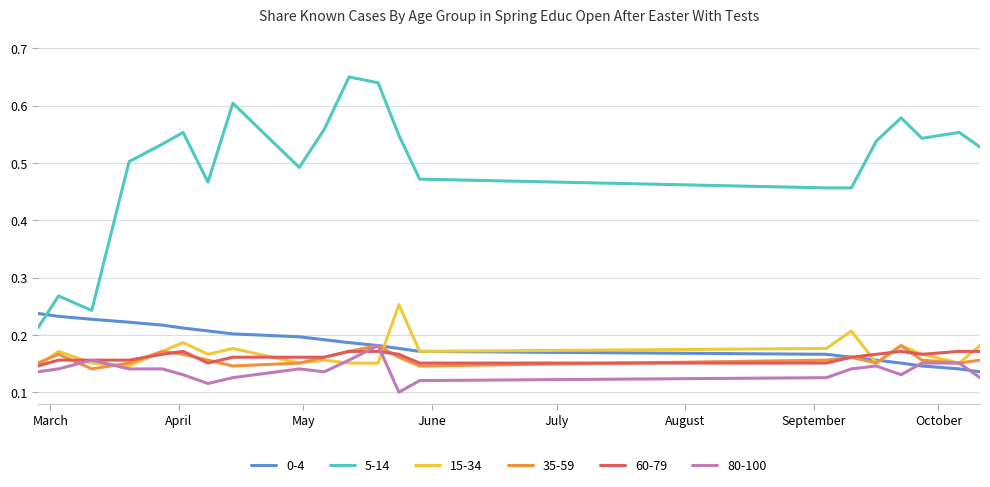

Which series has the widest spread of values?

5-14